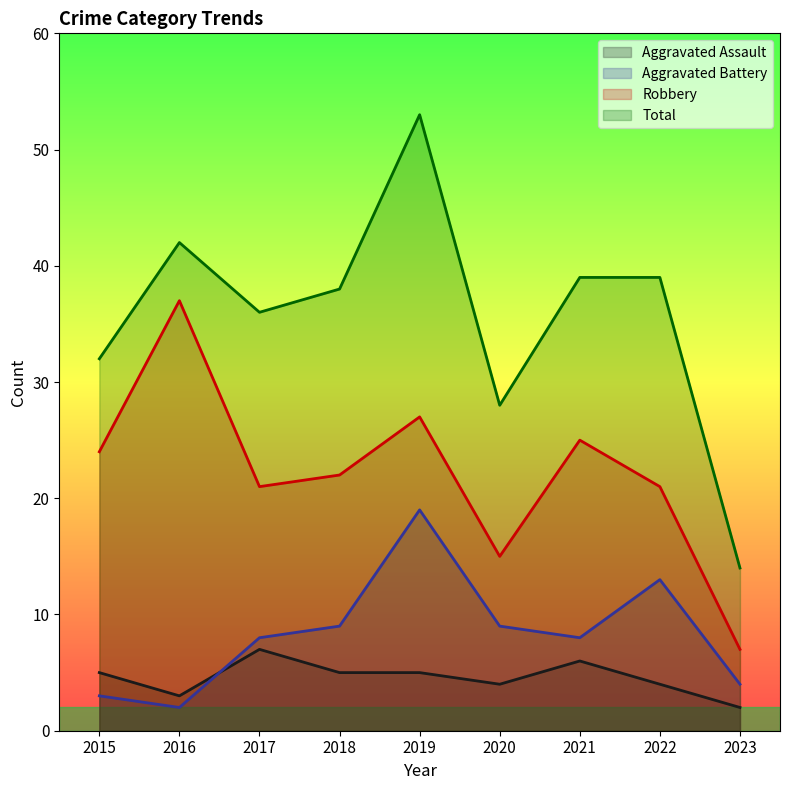

Which series changed the most between 2016 and 2018?

Robbery